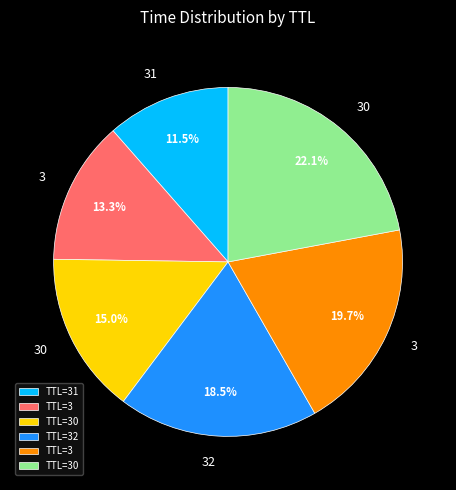

Is there a majority slice in this chart?

No